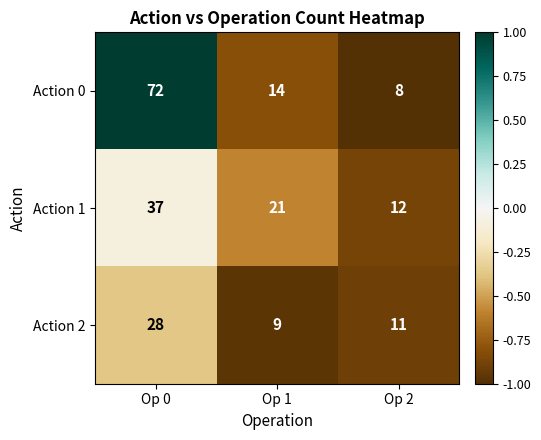

Which series has the largest total across all categories?

Action 0